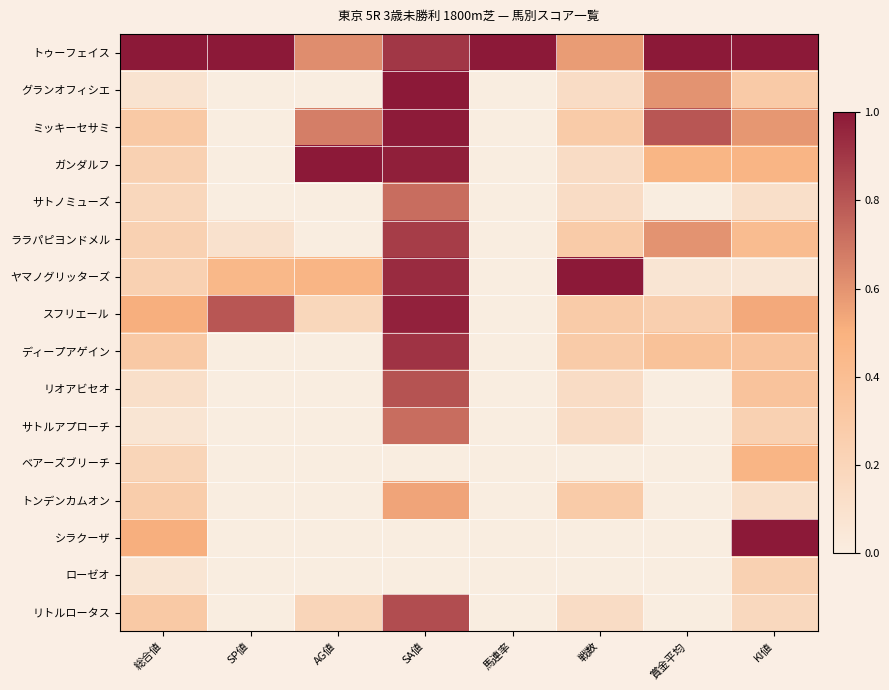

Reading left to right, transcribe all the data shown in this chart.

トゥーフェイス: 総合値=1.0	SP値=1.0	AG値=0.6	SA値=0.9	馬連率=1.0	戦数=0.6	賞金平均=1.0	KI値=1.0
グランオフィシエ: 総合値=0.1	SP値=0.0	AG値=0.0	SA値=1.0	馬連率=0.0	戦数=0.1	賞金平均=0.6	KI値=0.3
ミッキーセサミ: 総合値=0.3	SP値=0.0	AG値=0.7	SA値=1.0	馬連率=0.0	戦数=0.3	賞金平均=0.8	KI値=0.6
ガンダルフ: 総合値=0.2	SP値=0.0	AG値=1.0	SA値=1.0	馬連率=0.0	戦数=0.1	賞金平均=0.5	KI値=0.5
サトノミューズ: 総合値=0.2	SP値=0.0	AG値=0.0	SA値=0.7	馬連率=0.0	戦数=0.1	賞金平均=0.0	KI値=0.1
ララパピヨンドメル: 総合値=0.2	SP値=0.1	AG値=0.0	SA値=0.9	馬連率=0.0	戦数=0.3	賞金平均=0.6	KI値=0.4
ヤマノグリッターズ: 総合値=0.2	SP値=0.5	AG値=0.5	SA値=0.9	馬連率=0.0	戦数=1.0	賞金平均=0.1	KI値=0.1
スフリエール: 総合値=0.5	SP値=0.8	AG値=0.2	SA値=1.0	馬連率=0.0	戦数=0.3	賞金平均=0.3	KI値=0.5
ディープアゲイン: 総合値=0.3	SP値=0.0	AG値=0.0	SA値=0.9	馬連率=0.0	戦数=0.3	賞金平均=0.4	KI値=0.4
リオアビセオ: 総合値=0.1	SP値=0.0	AG値=0.0	SA値=0.8	馬連率=0.0	戦数=0.1	賞金平均=0.0	KI値=0.4
サトルアプローチ: 総合値=0.1	SP値=0.0	AG値=0.0	SA値=0.7	馬連率=0.0	戦数=0.1	賞金平均=0.0	KI値=0.2
ベアーズブリーチ: 総合値=0.2	SP値=0.0	AG値=0.0	SA値=0.0	馬連率=0.0	戦数=0.0	賞金平均=0.0	KI値=0.5
トンデンカムオン: 総合値=0.3	SP値=0.0	AG値=0.0	SA値=0.5	馬連率=0.0	戦数=0.3	賞金平均=0.0	KI値=0.1
シラクーザ: 総合値=0.5	SP値=0.0	AG値=0.0	SA値=0.0	馬連率=0.0	戦数=0.0	賞金平均=0.0	KI値=1.0
ローゼオ: 総合値=0.1	SP値=0.0	AG値=0.0	SA値=0.0	馬連率=0.0	戦数=0.0	賞金平均=0.0	KI値=0.2
リトルロータス: 総合値=0.3	SP値=0.0	AG値=0.2	SA値=0.8	馬連率=0.0	戦数=0.1	賞金平均=0.0	KI値=0.2